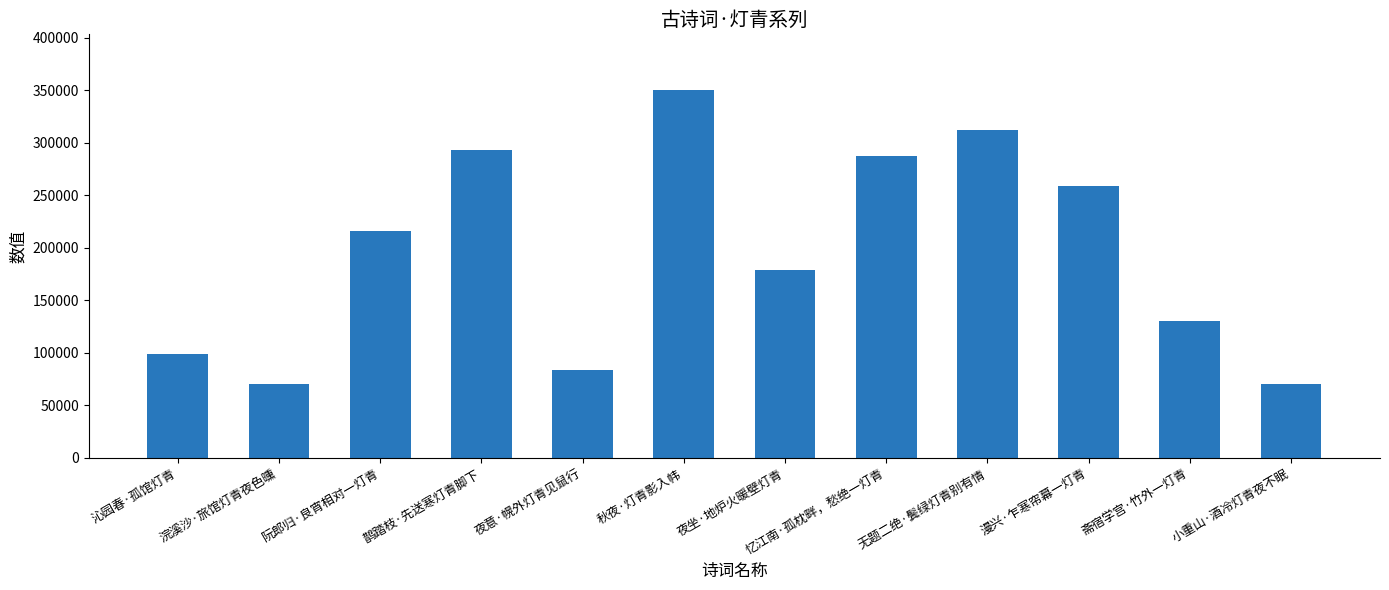

What is the sum of the values at 鹊踏枝·先送寒灯青脚下 and 秋夜·灯青影入帏?

643375